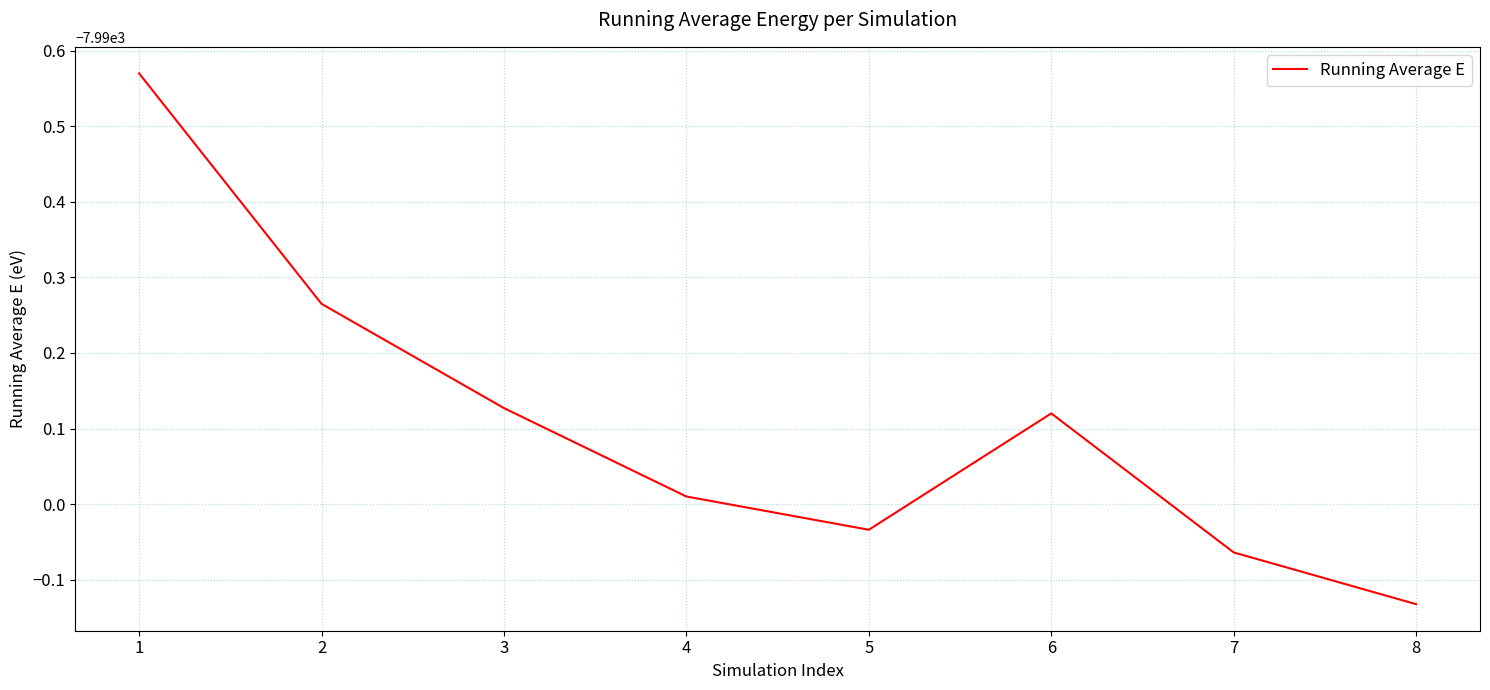

Rank the categories by value from lowest to highest.

8, 7, 5, 4, 6, 3, 2, 1